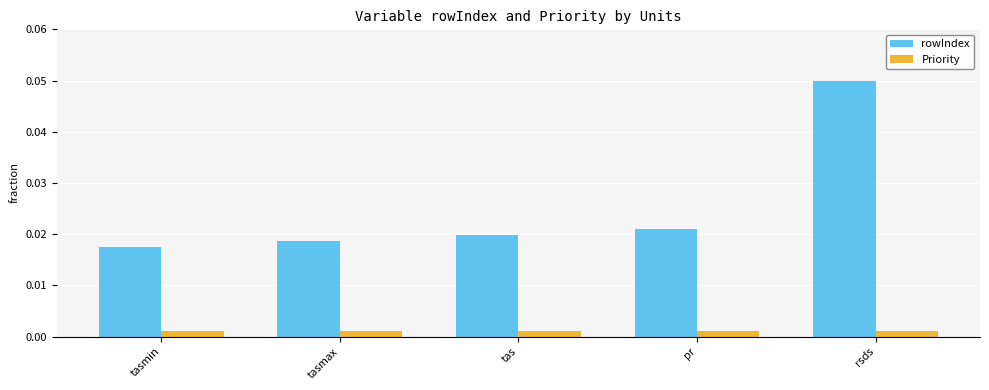

At which label does rowIndex reach its peak?

rsds